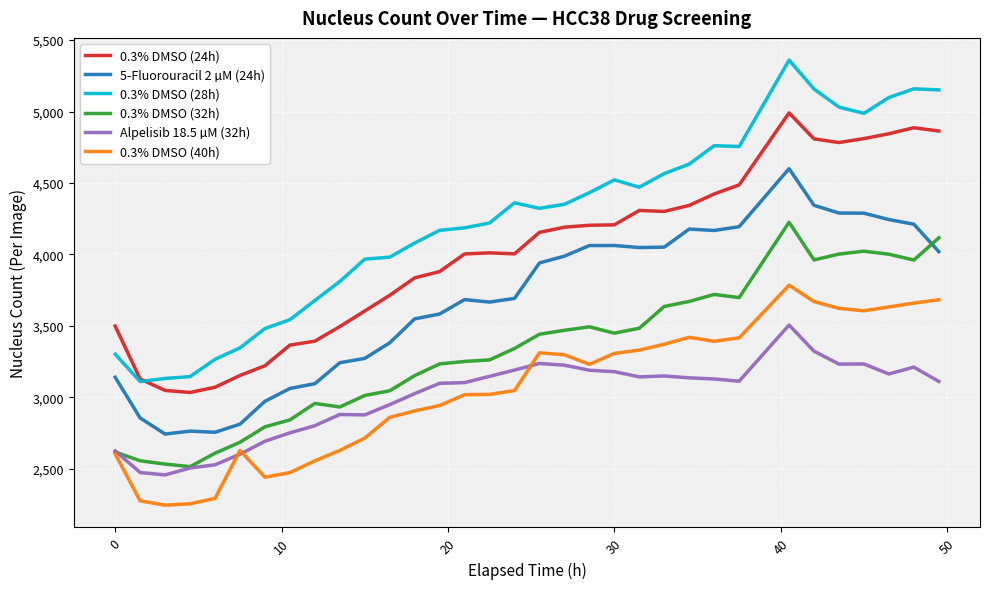

How many lines are shown in the chart?

6